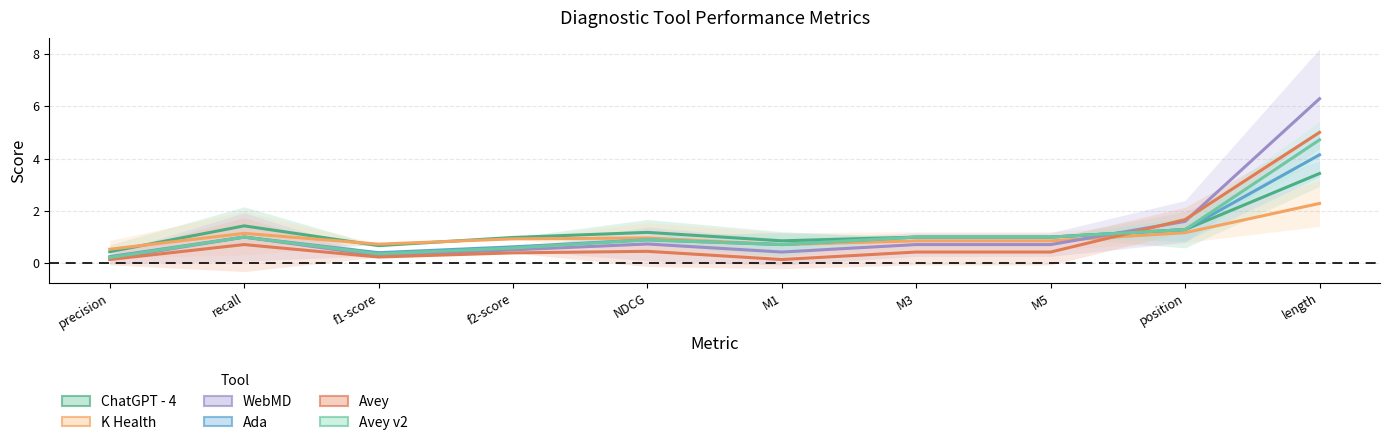

The value of Avey at f1-score is 0.1. True or false?

False